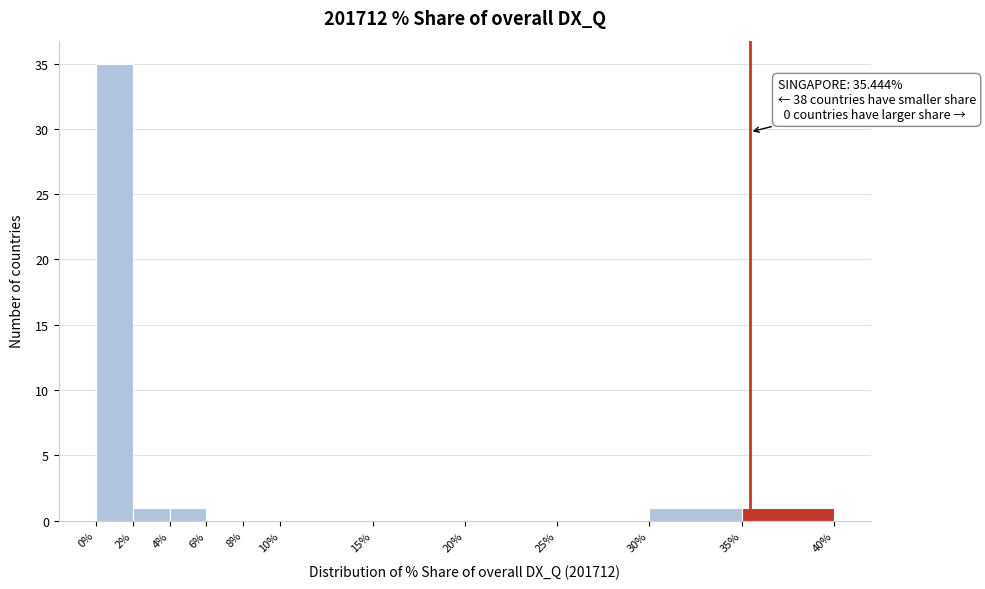

Which range on the x-axis has the tallest bar?

0% to 2%